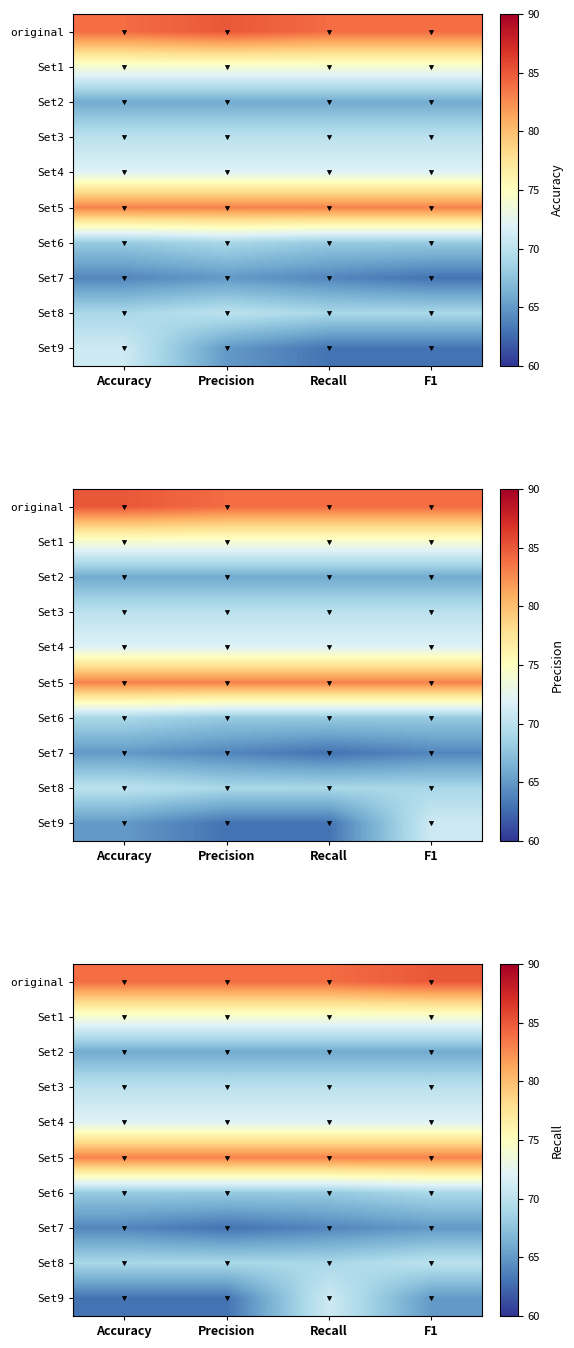

Read the Set3 value at F1.

70